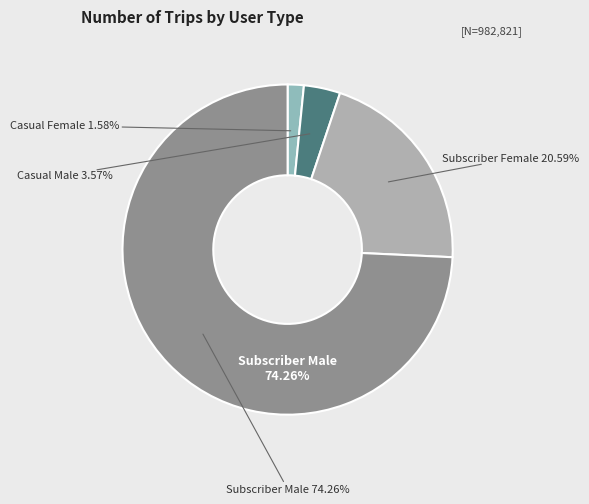

The Subscriber Female slice represents 26% of the pie. True or false?

False